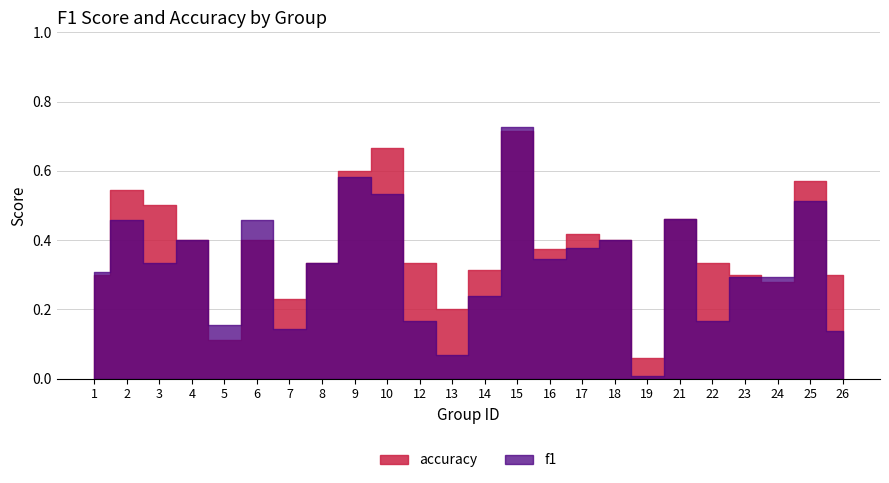

The f1 series shows 0.5 at 25. True or false?

True